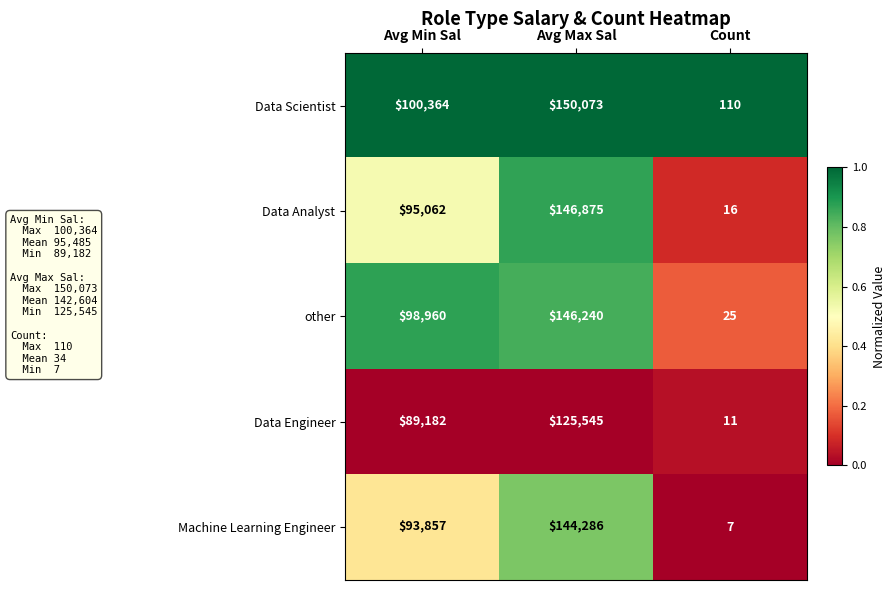

Is it true that other equals 53991 at Avg Min Sal?

False